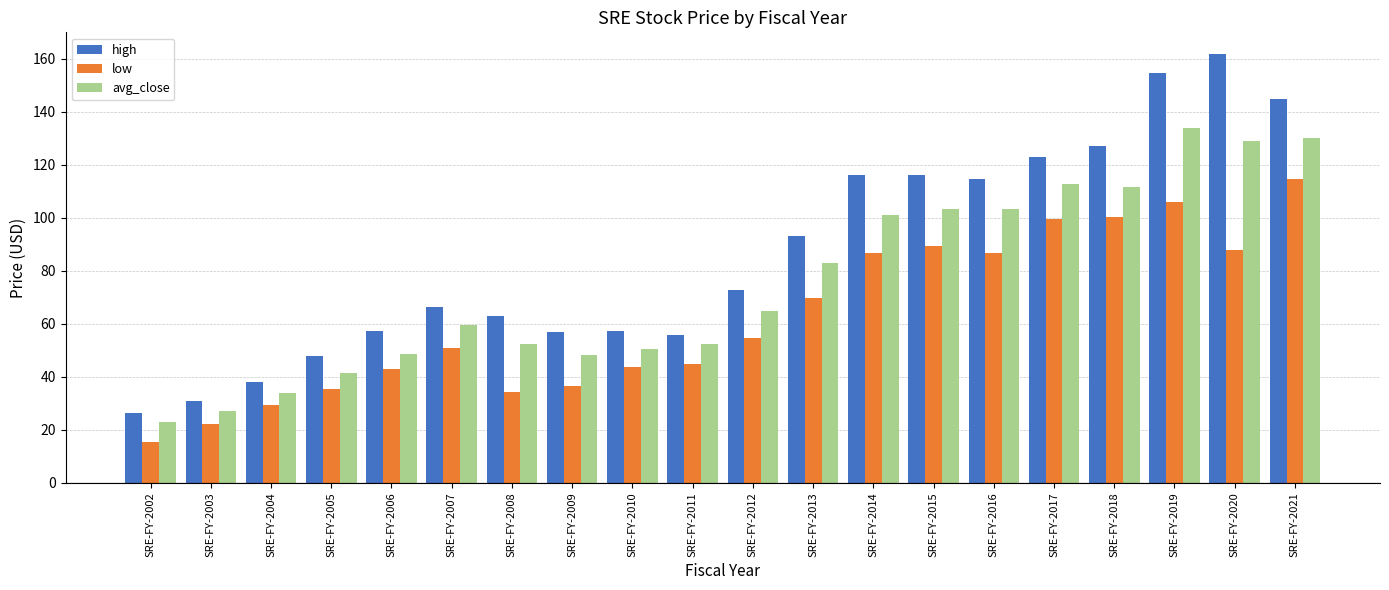

What is the spread (max minus min) of values at SRE-FY-2004?

8.4